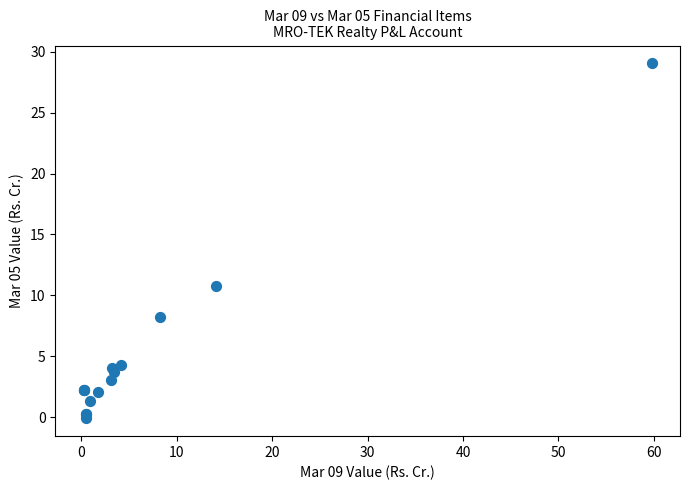

What Y value in the scatter plot is closest to 14?

10.8